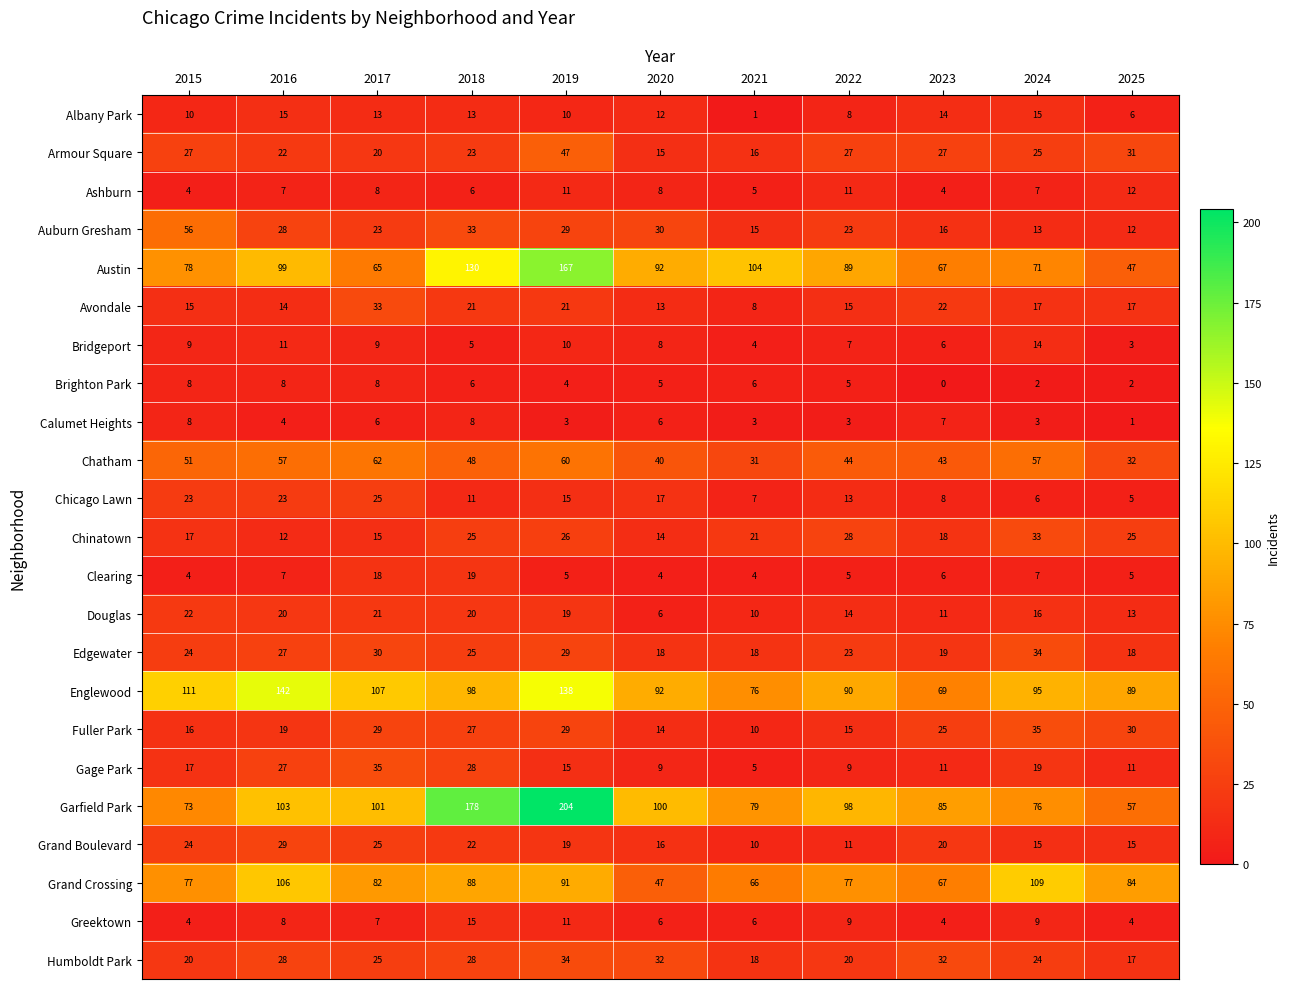

What is the total value across all series at 2019?

997